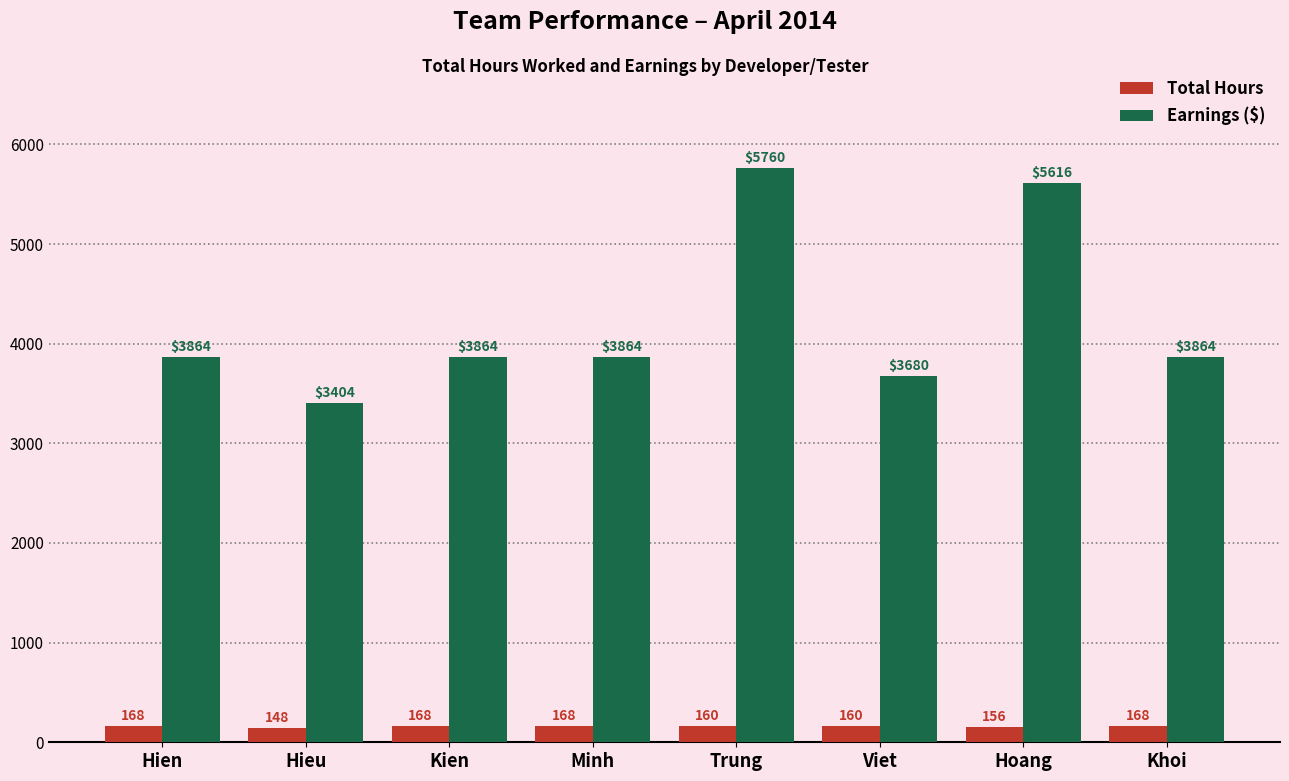

Which series has the widest spread of values?

Earnings ($)